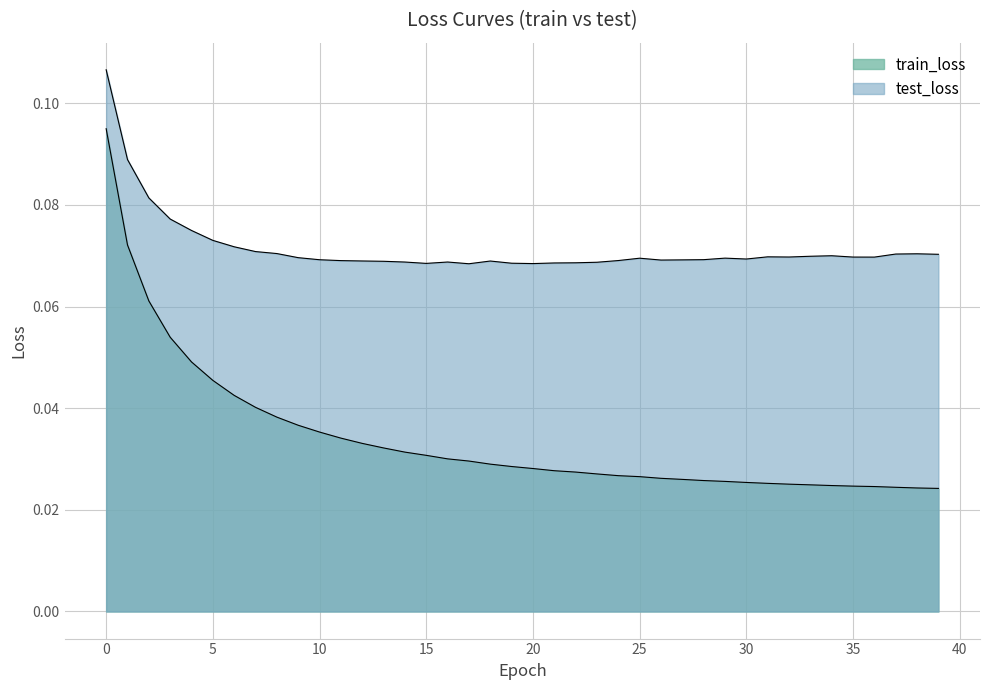

What is the maximum value shown in the chart?

0.1